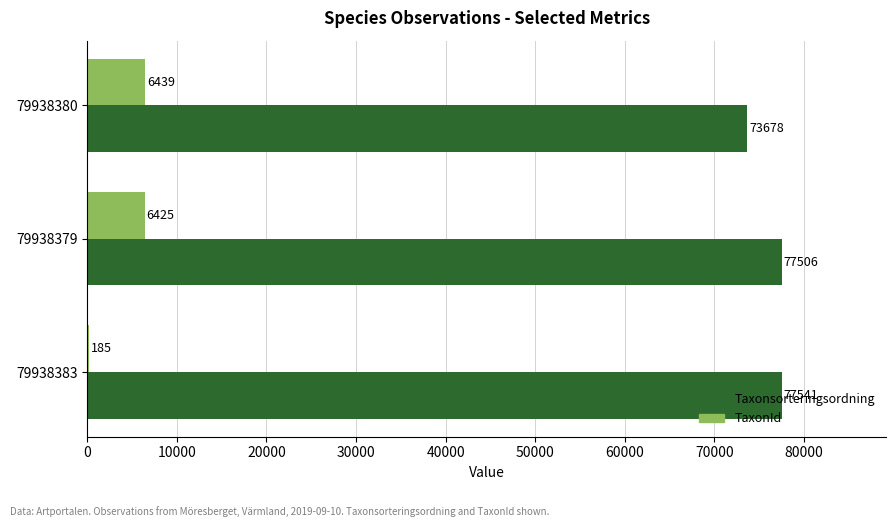

What is the sum of all TaxonId values?

13049